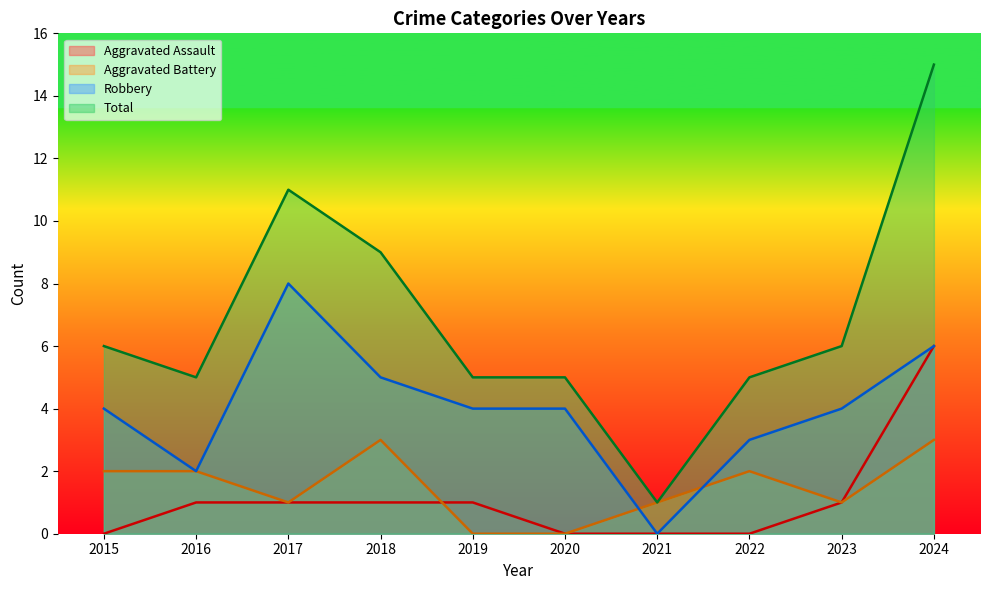

Does the chart have visible grid lines?

No